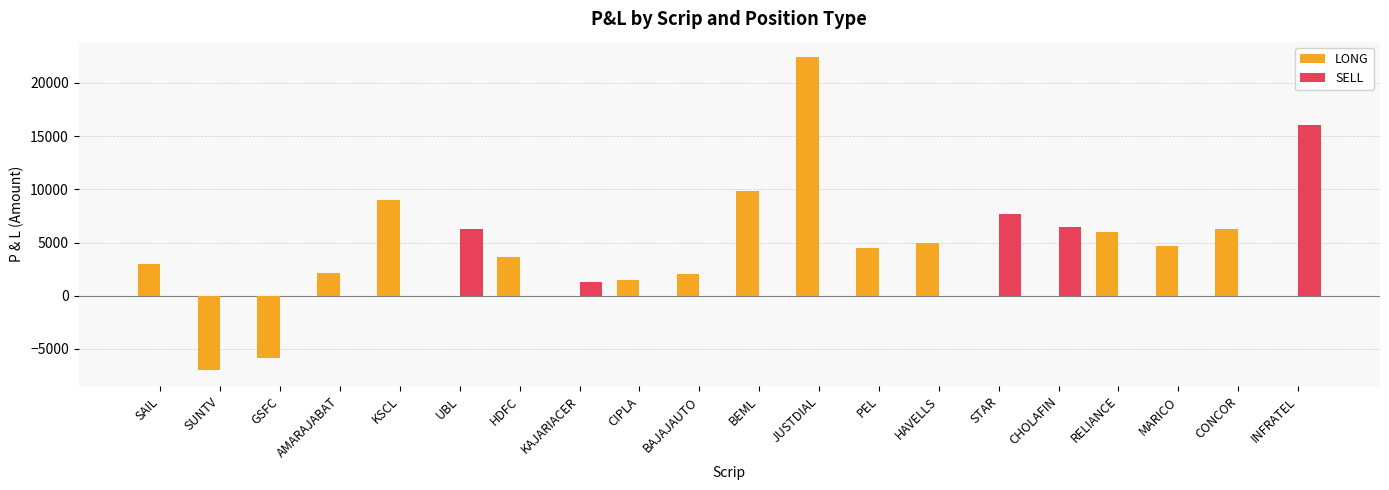

Which series has the largest total across all categories?

LONG